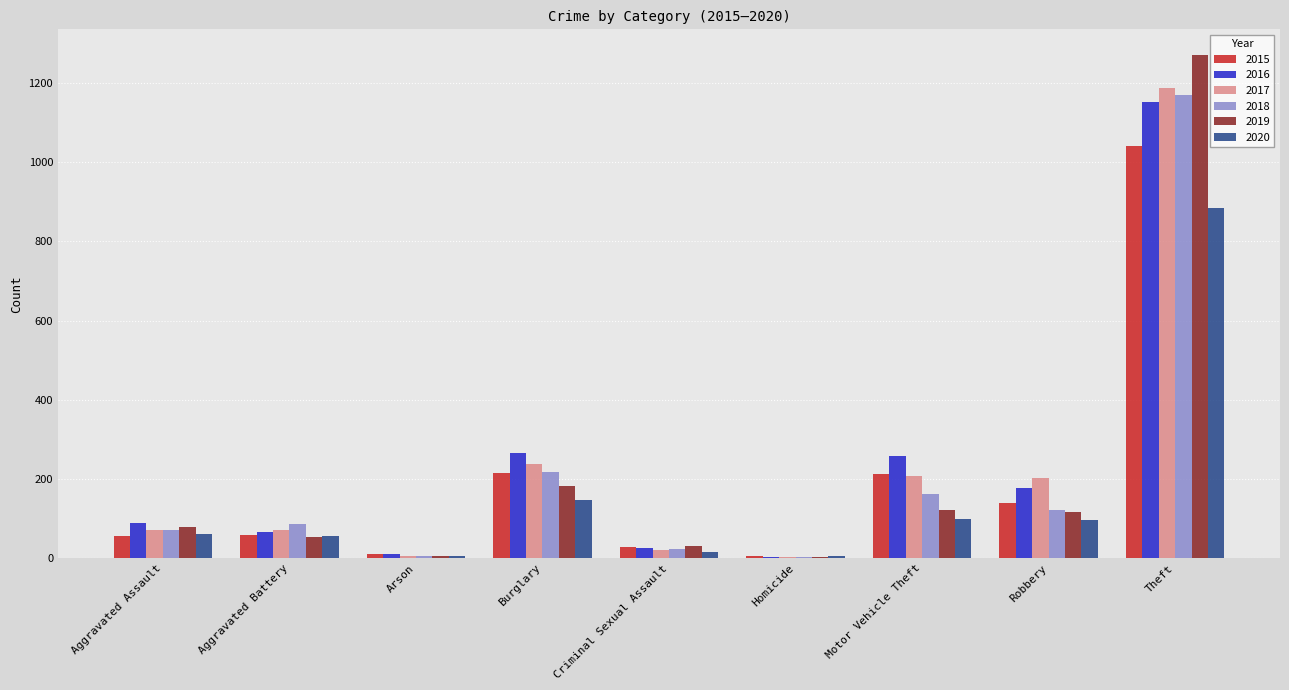

What is the maximum value shown in the chart?

1272